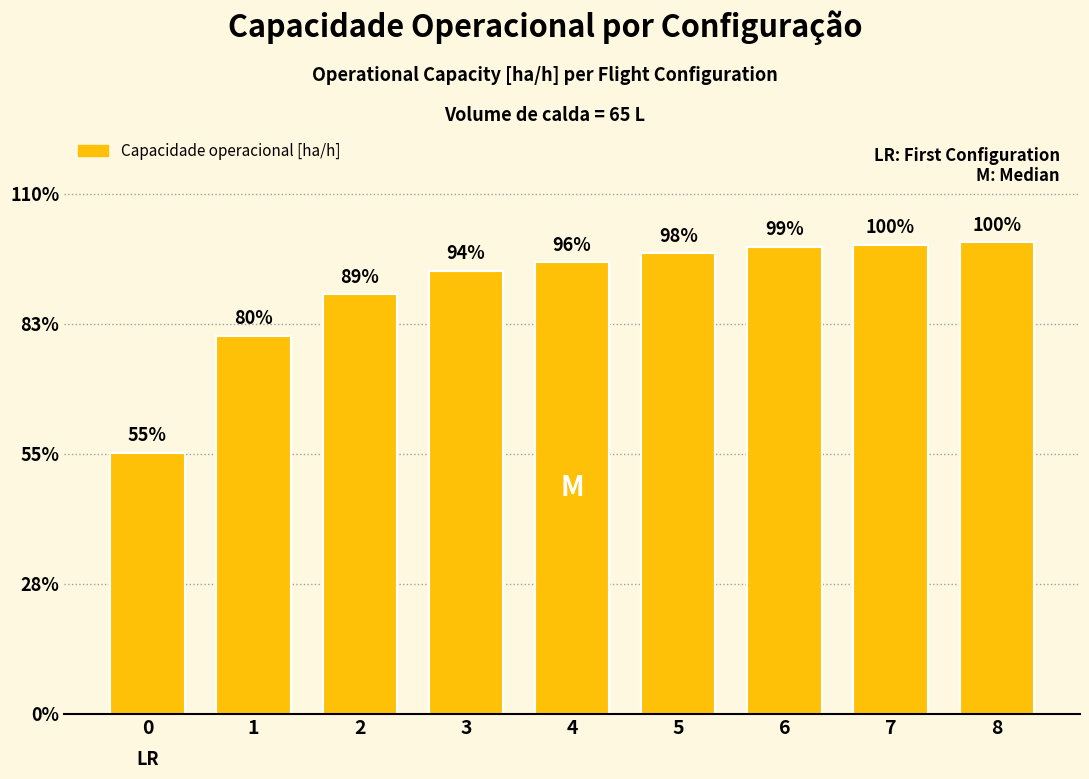

Are the bars horizontal?

No